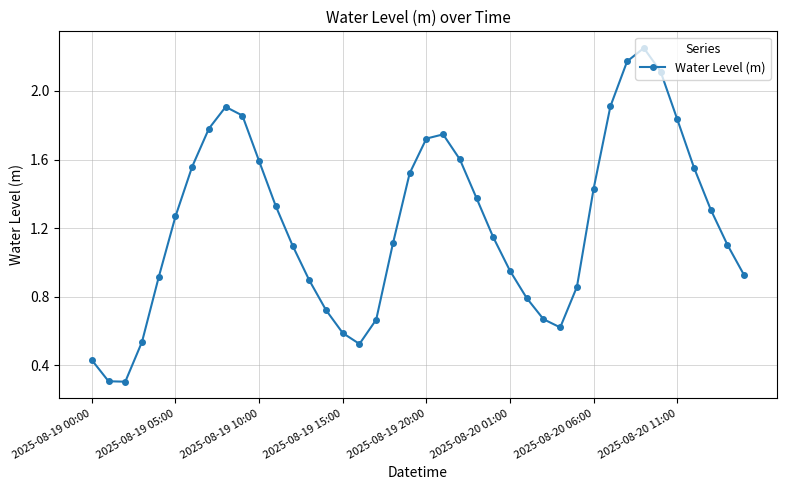

How many points are lower than both their immediate neighbors (excluding endpoints)?

3